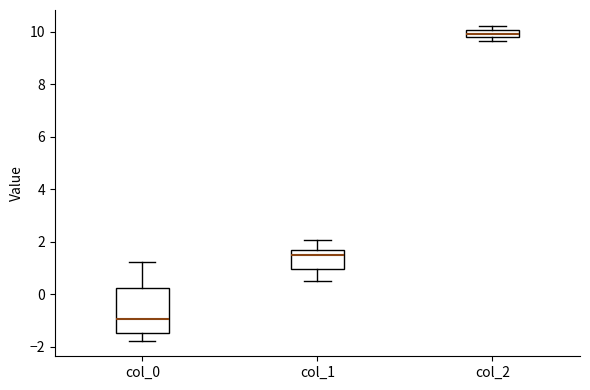

Which box is the tallest, from its lower edge to its upper edge?

col_0